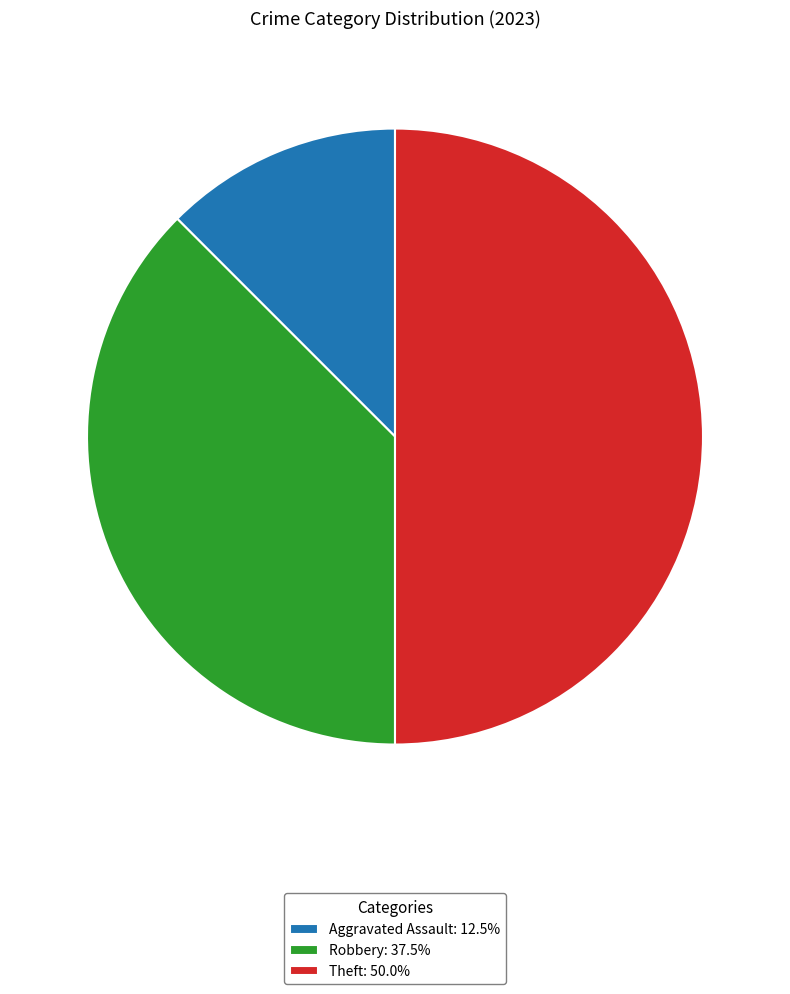

Is Robbery: 37.5% the majority of the pie?

No